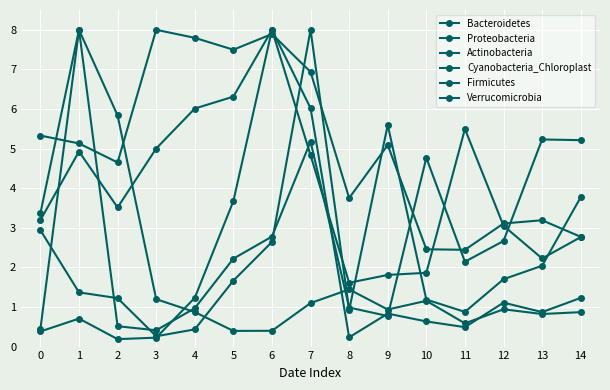

What is the smallest value displayed?

0.2